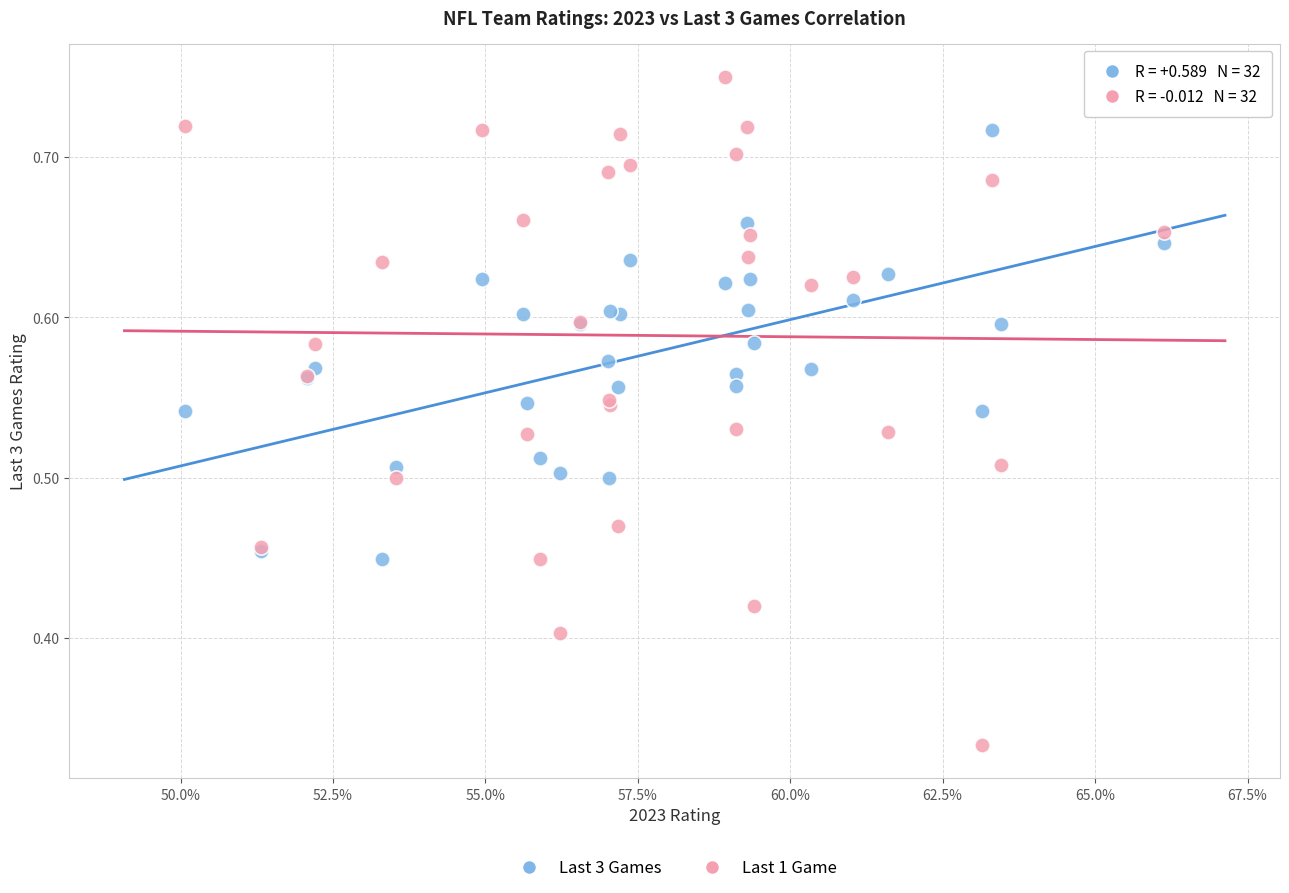

Which series contains the highest Y value?

Last 1 Game